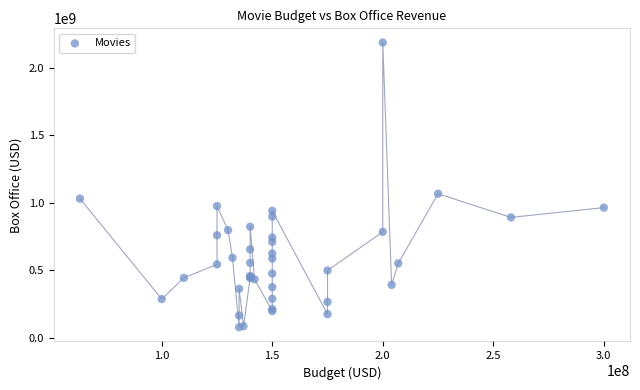

What Y value in the scatter plot is closest to 1131852587?

1066179725